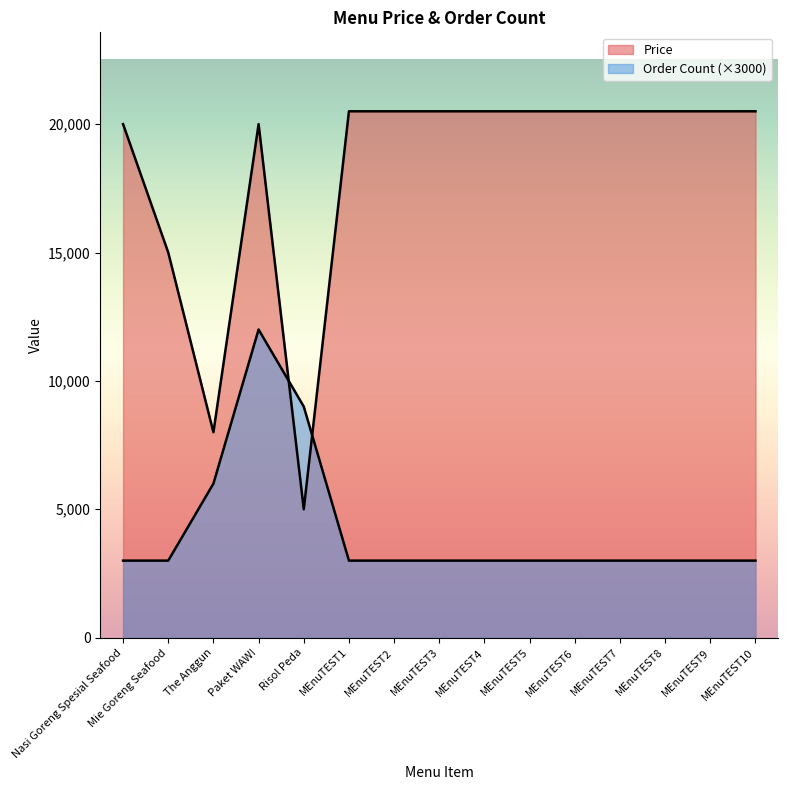

Is the value of Order Count at MEnuTEST9 greater than the value of Price at MEnuTEST2?

No